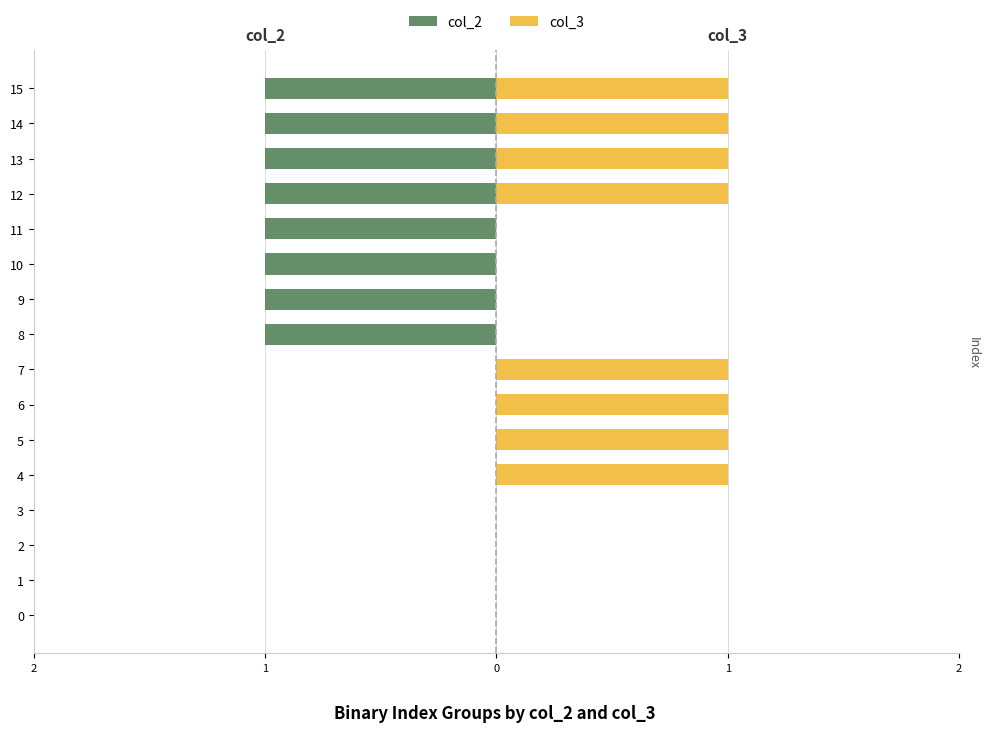

What is the difference between the col_3 values at 0 and 15?

1